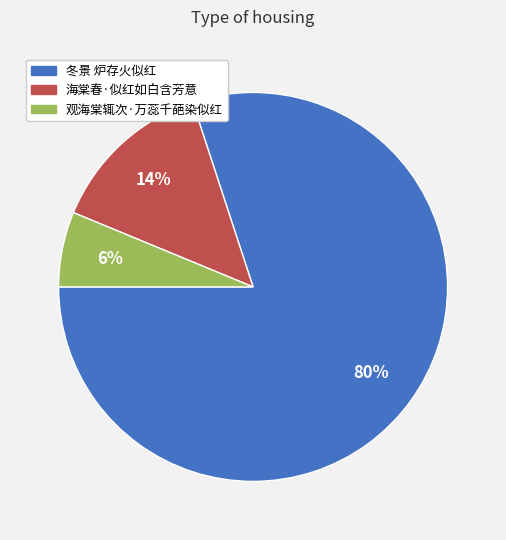

To the nearest percent, what is the average slice percentage?

33%